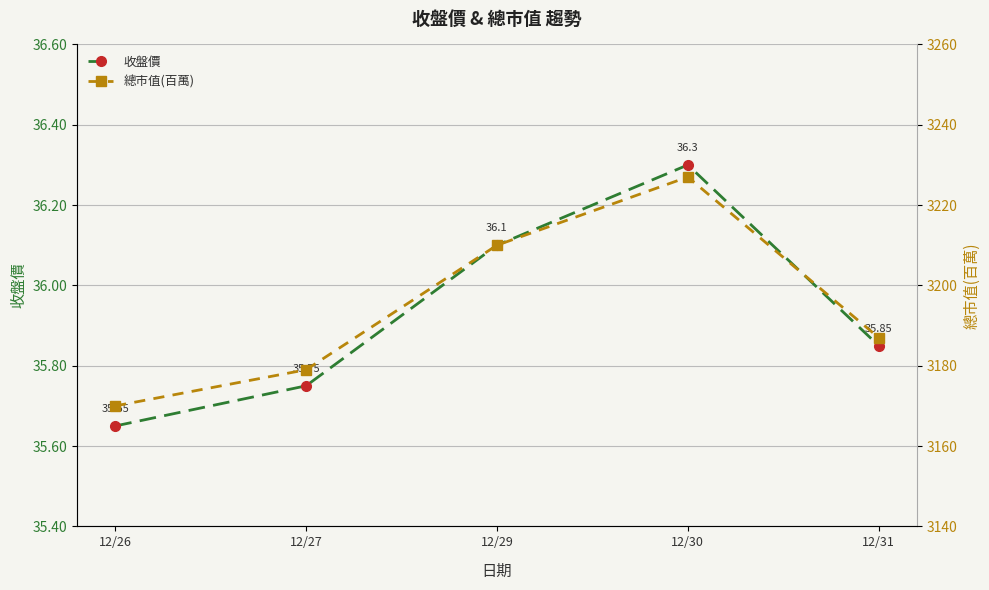

Which series has the largest total across all categories?

總市值(百萬)